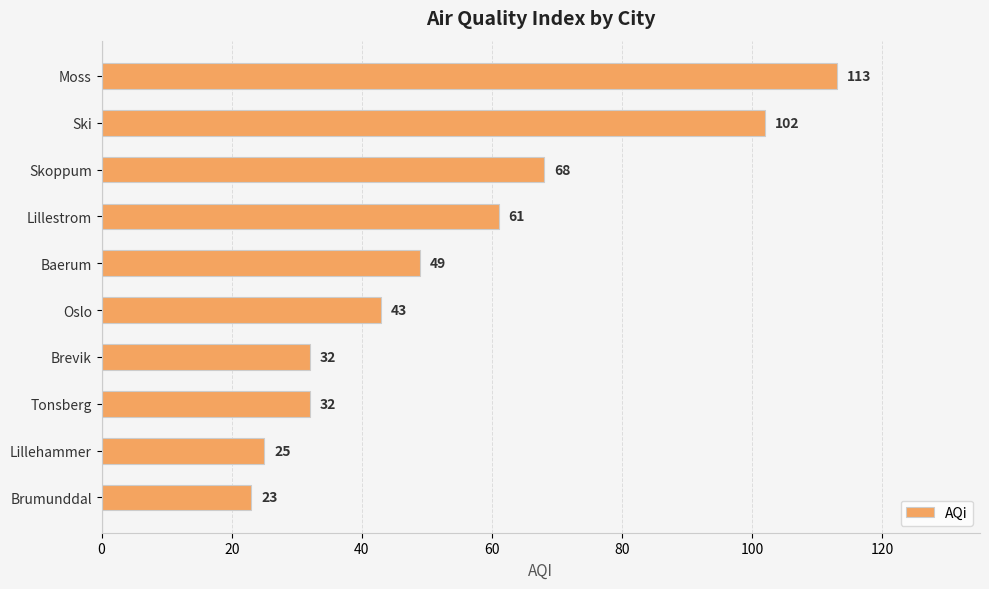

How many categories are shown in the chart?

10